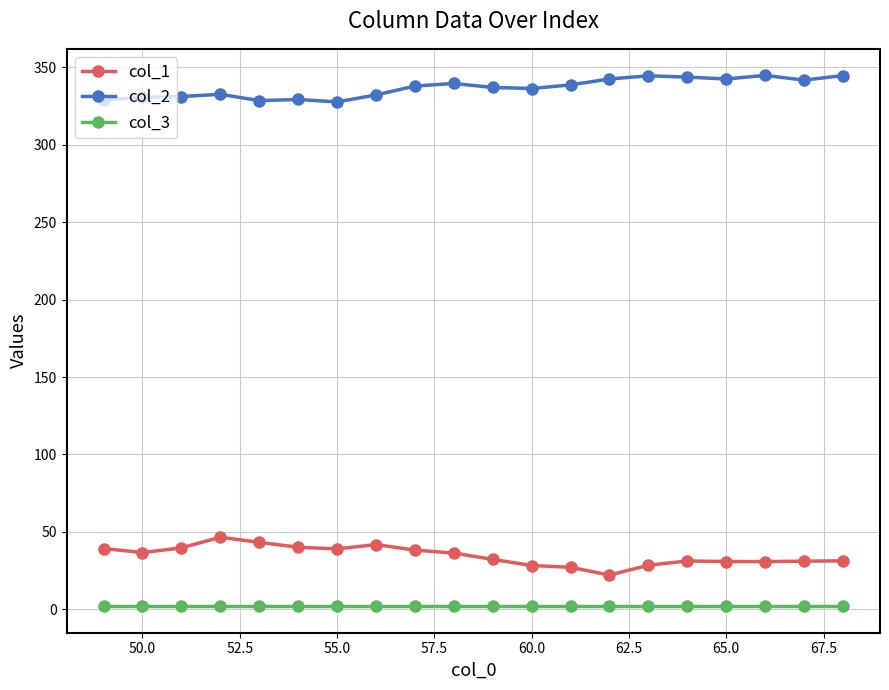

What is the highest value of the col_2 series?

344.9